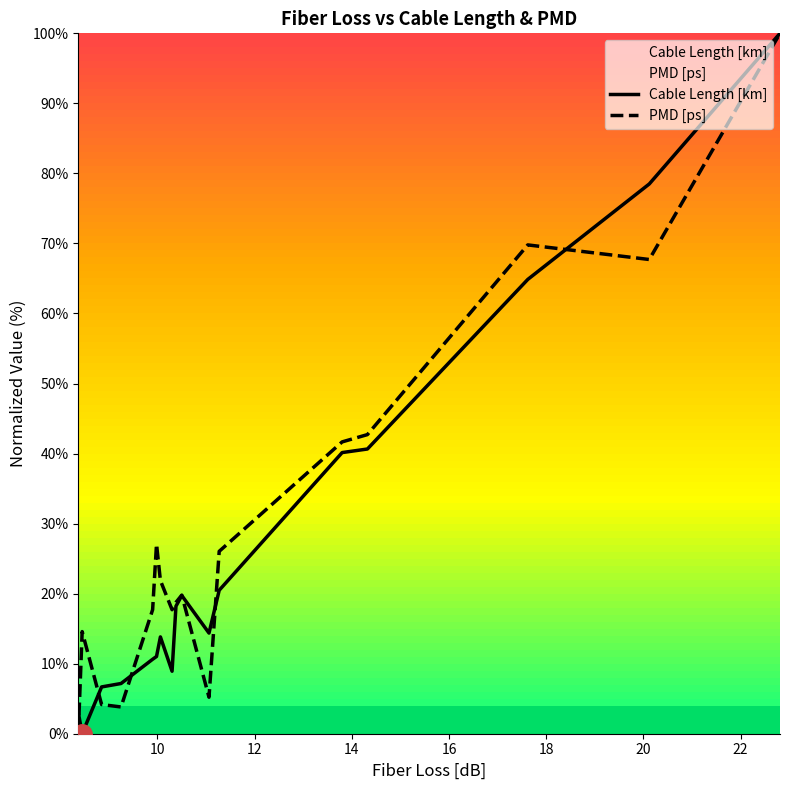

Count the number of categories in the chart.

17